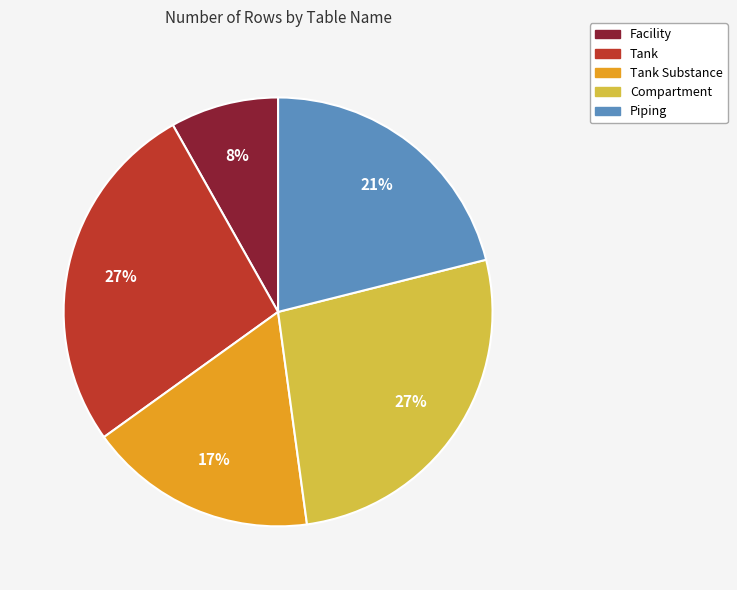

Is there a majority slice in this chart?

No